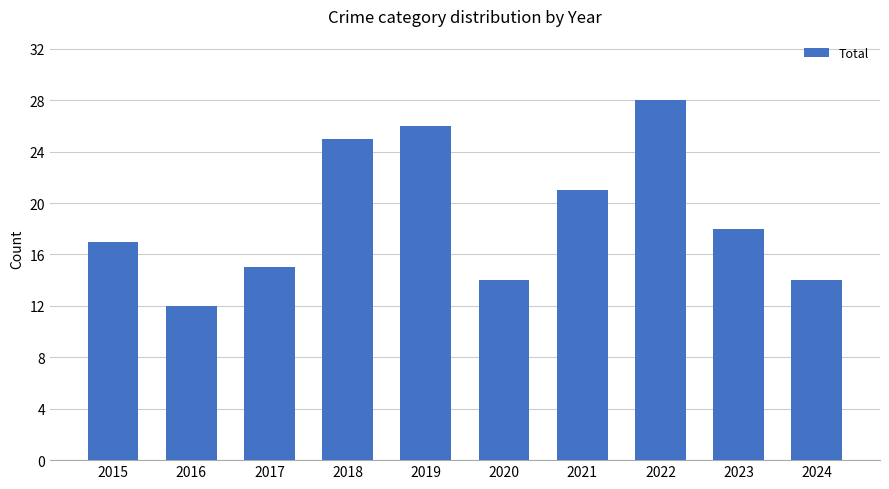

What is the maximum value shown in the chart?

28